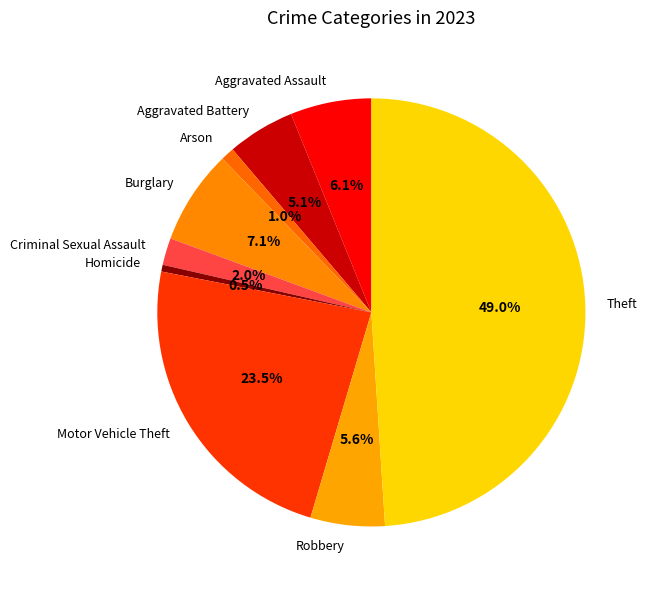

How many segments does this pie chart have?

9